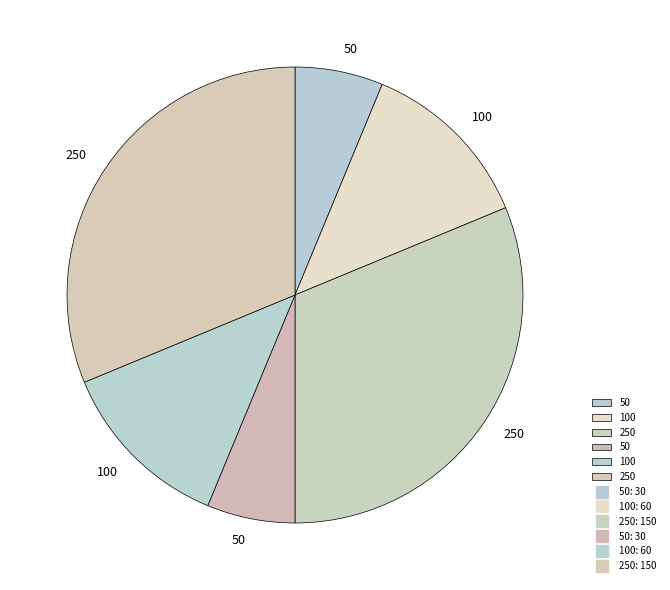

How many segments does this pie chart have?

6